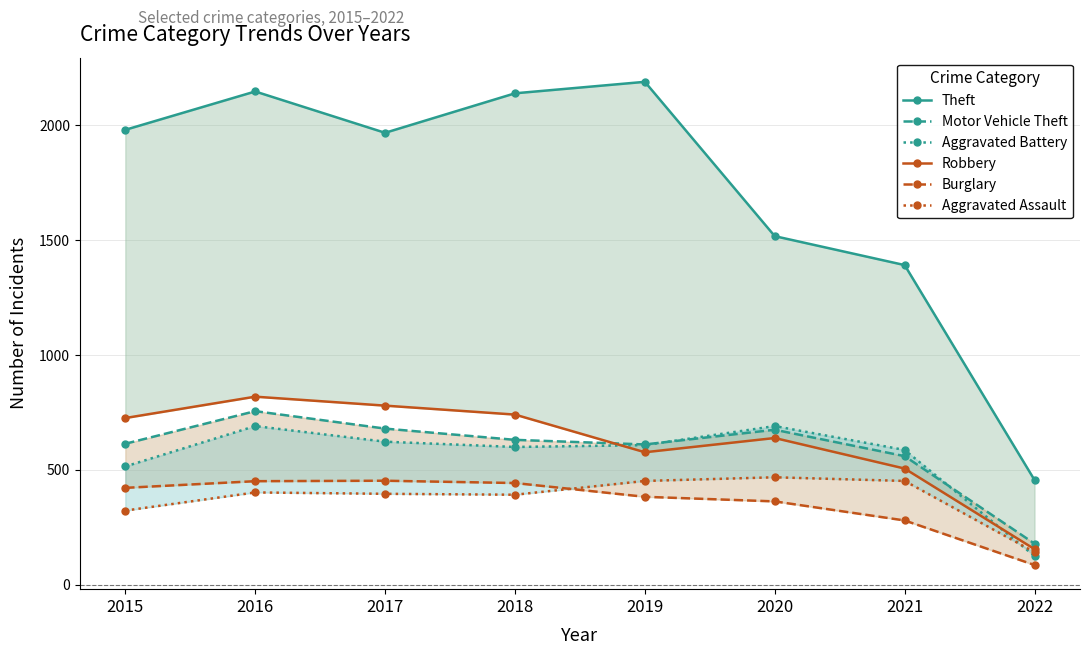

How many times do Burglary and Aggravated Assault cross each other?

1